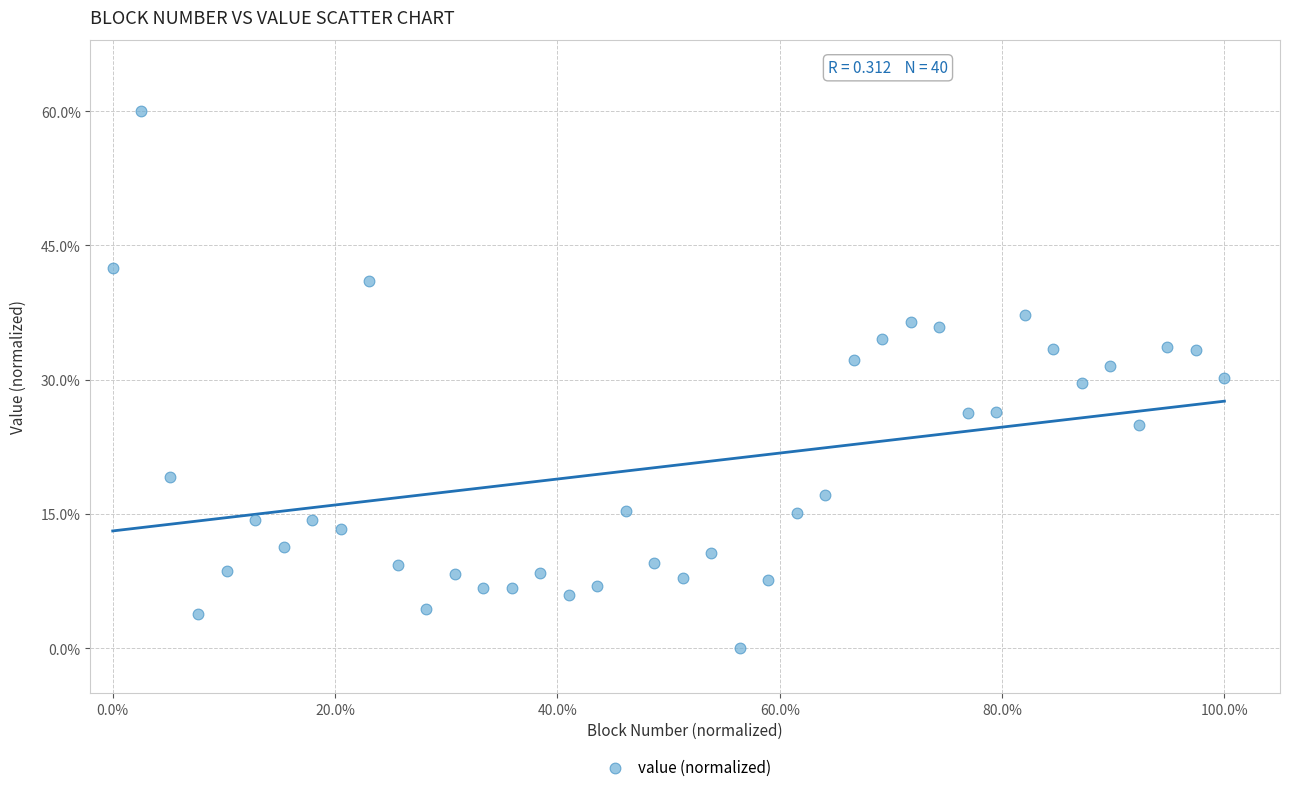

What is the range of X values (max minus min)?

100.0